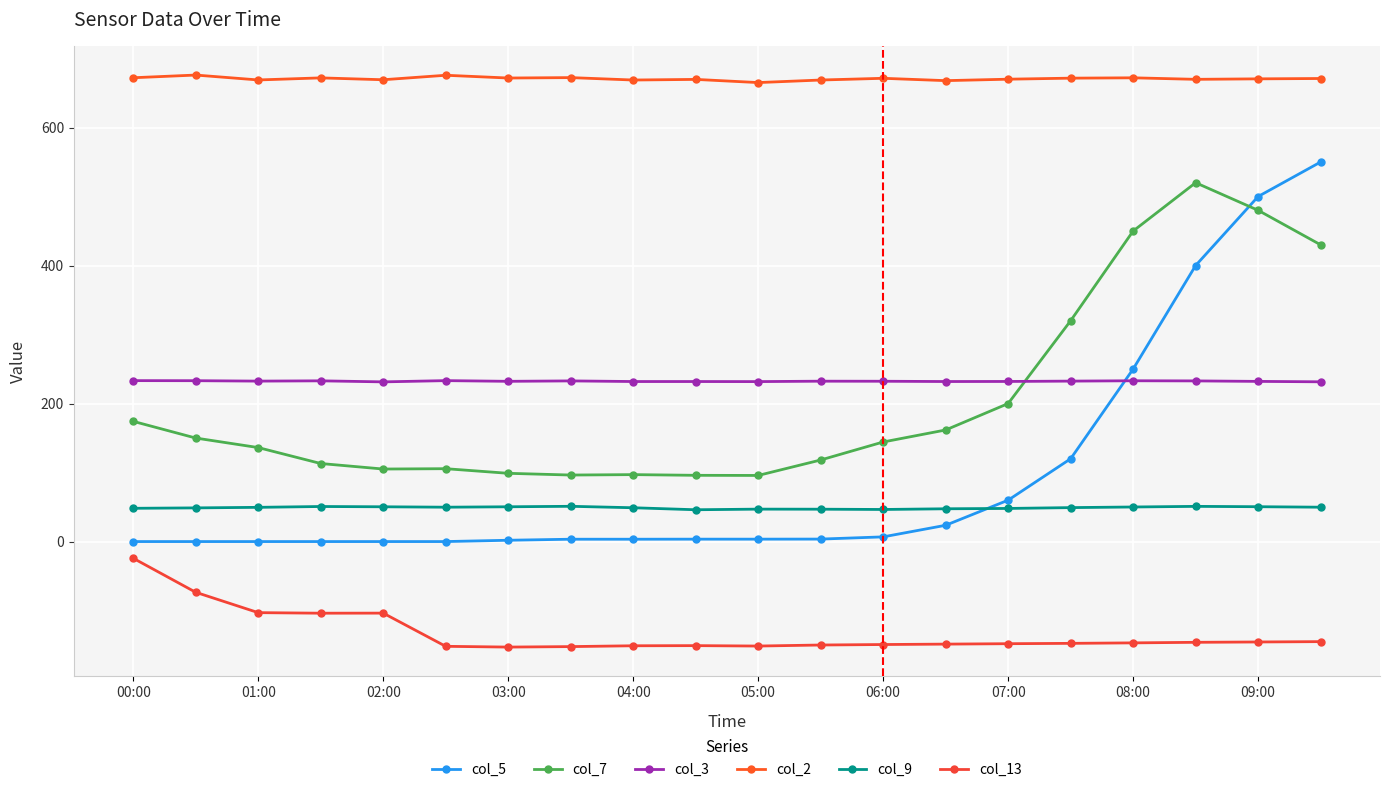

Which series has the largest range (max minus min)?

col_5